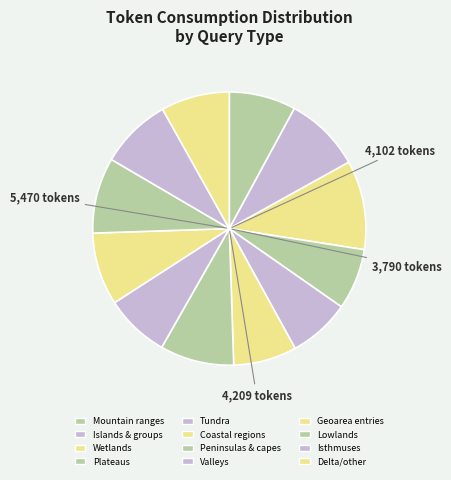

Is the sum of Islands & groups and Geoarea entries greater than half?

No